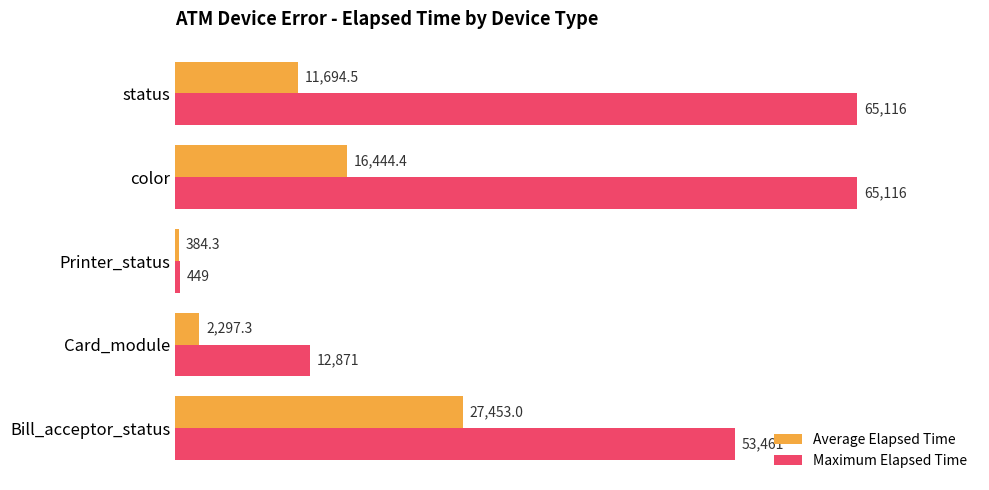

The Average Elapsed Time series shows 16444.4 at color. True or false?

True